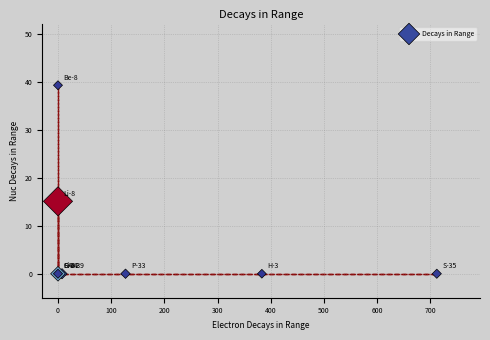

What Y value in the scatter plot is closest to 19?

15.1